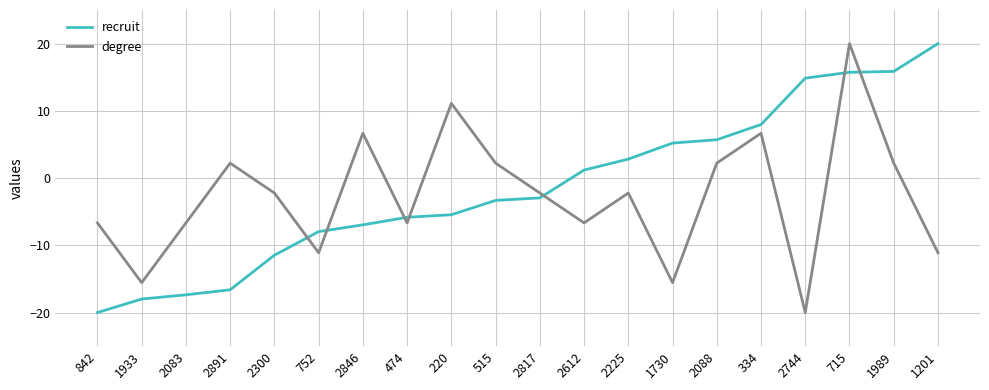

Rank the series by their average value, from lowest to highest.

degree, recruit